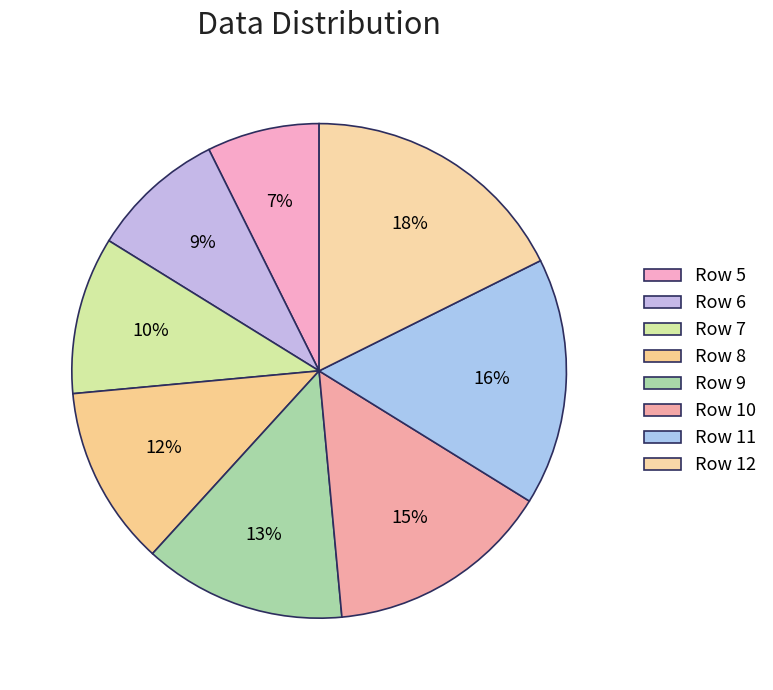

To the nearest percent, what is the average slice percentage?

12%